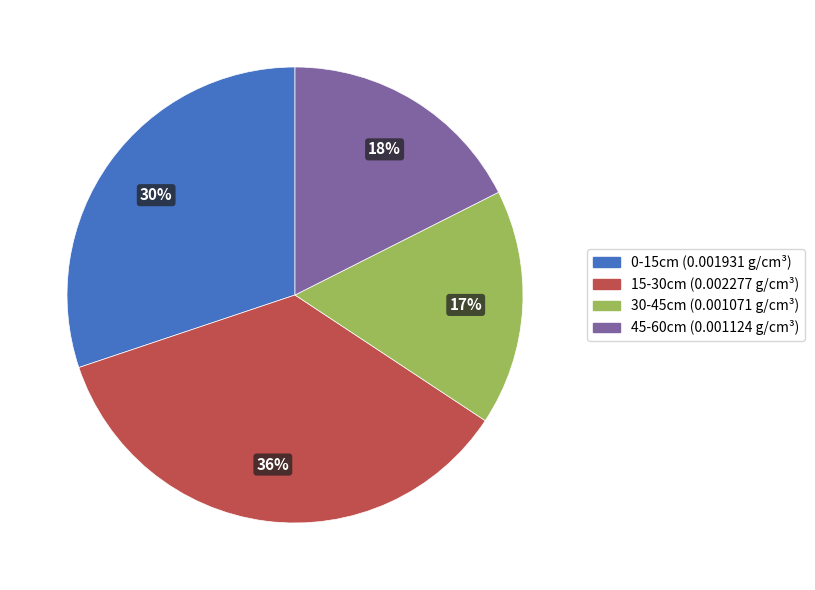

Is 15-30cm the majority of the pie?

No